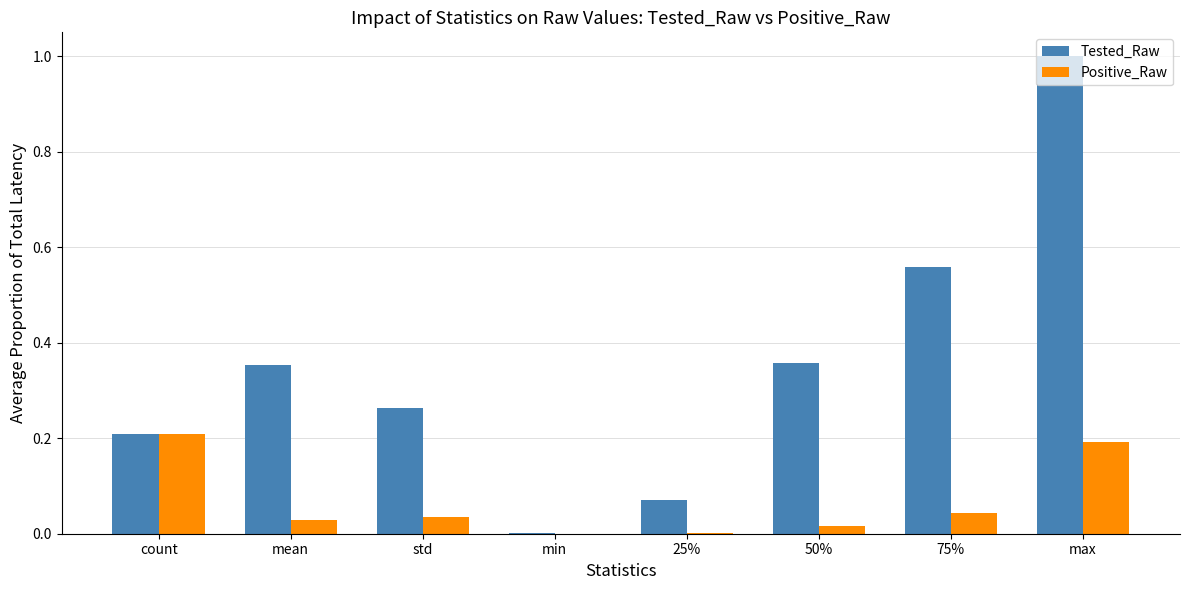

The value of Positive_Raw at mean is 0.0. True or false?

True